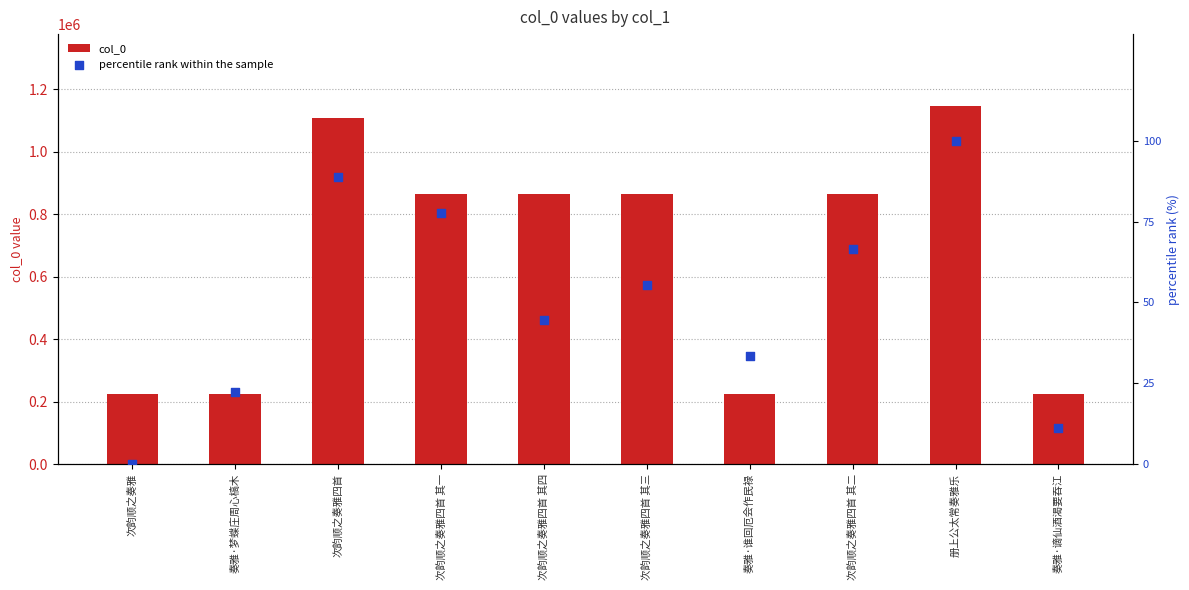

What are all the series names shown in the legend?

col_0, percentile rank within the sample